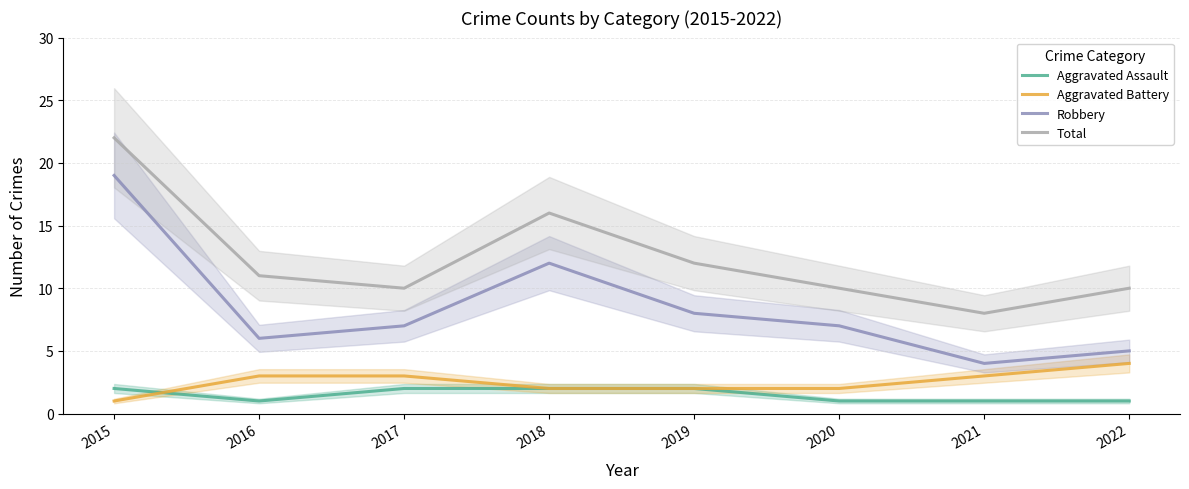

Does the chart have visible grid lines?

Yes